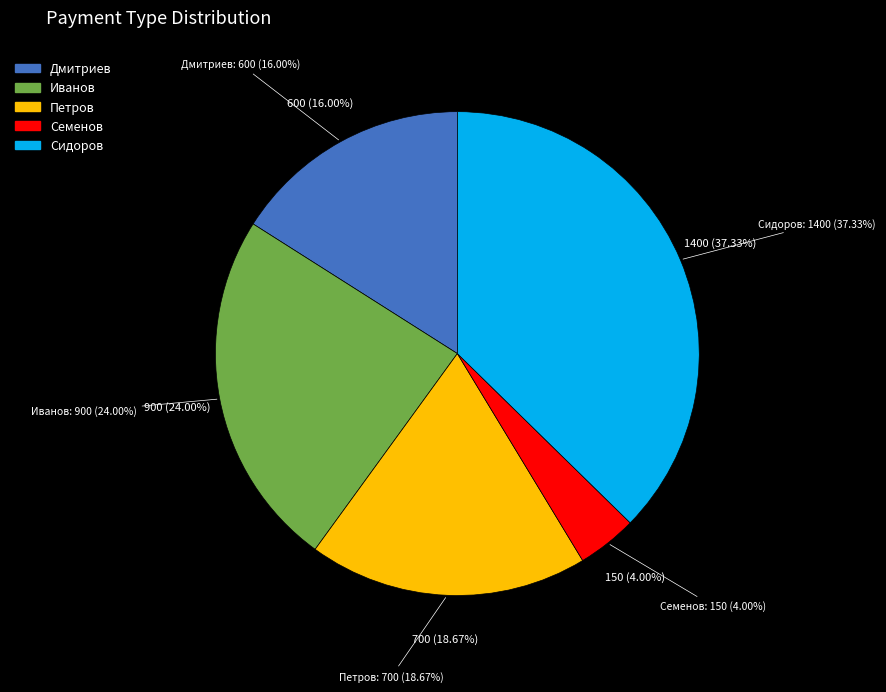

What is the smallest slice in the pie chart?

Семенов